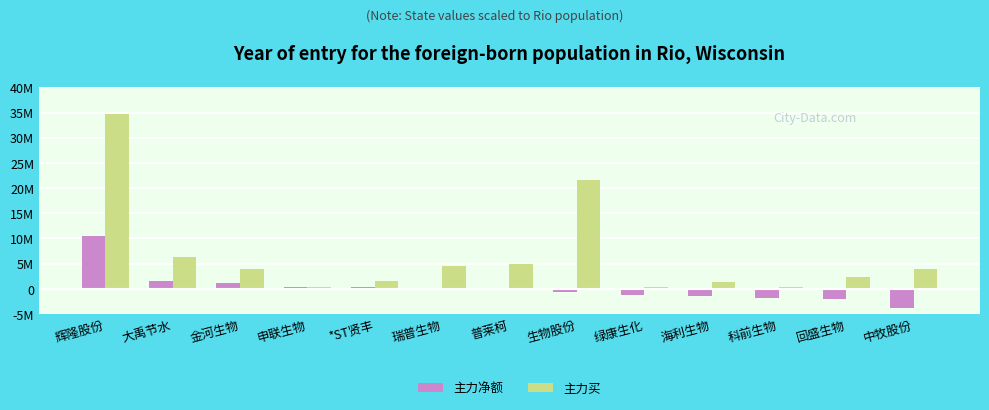

Rank the series by their average value, from lowest to highest.

主力净额, 主力买